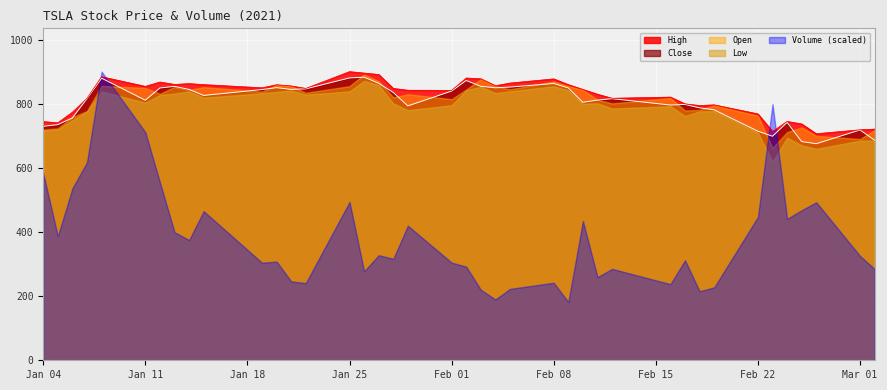

What is the minimum value for Close?

675.5